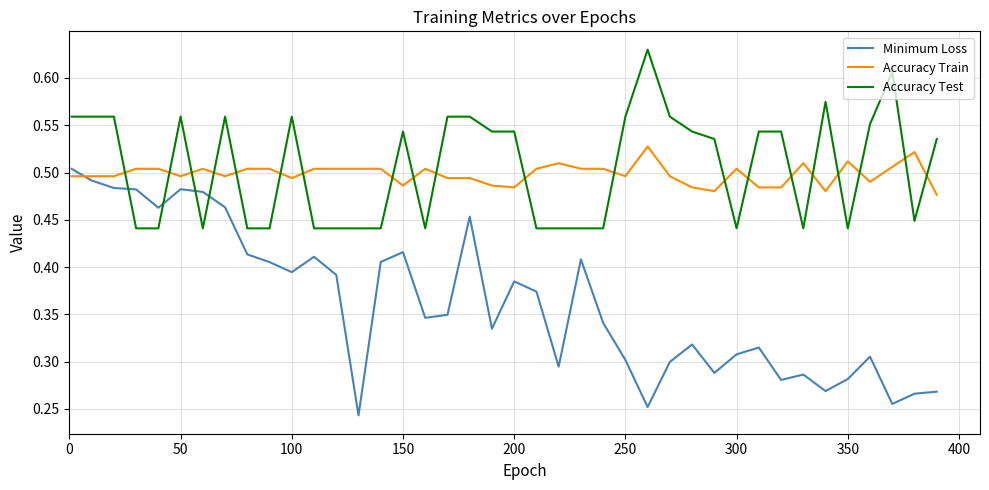

Which series has the largest range (max minus min)?

Minimum Loss